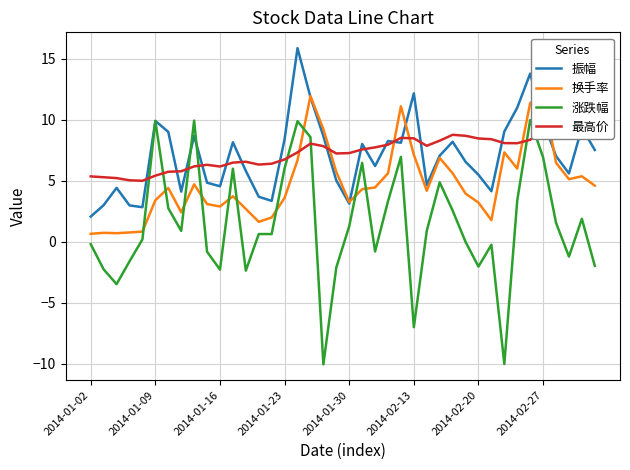

Is it true that 涨跌幅 equals -7.0 at 2014-02-13?

True